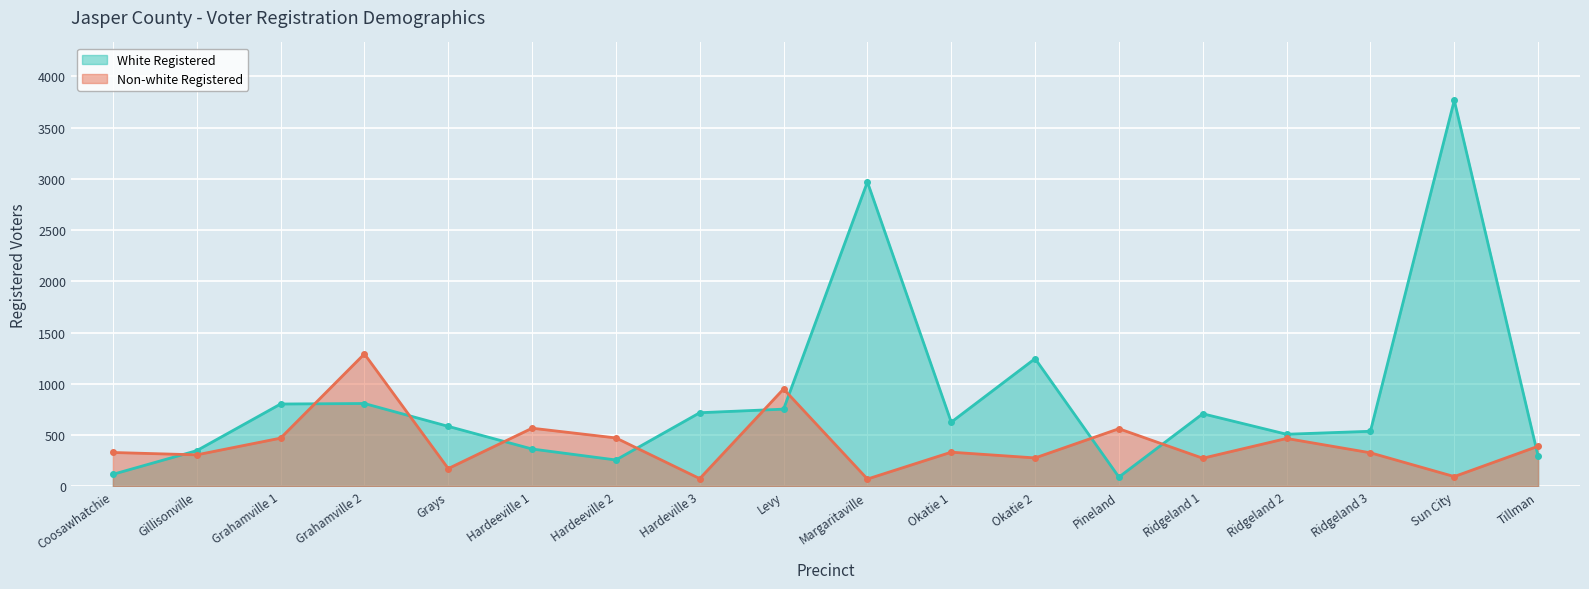

Is the value of Non-white Registered at Ridgeland 2 greater than the value of White Registered at Grays?

No